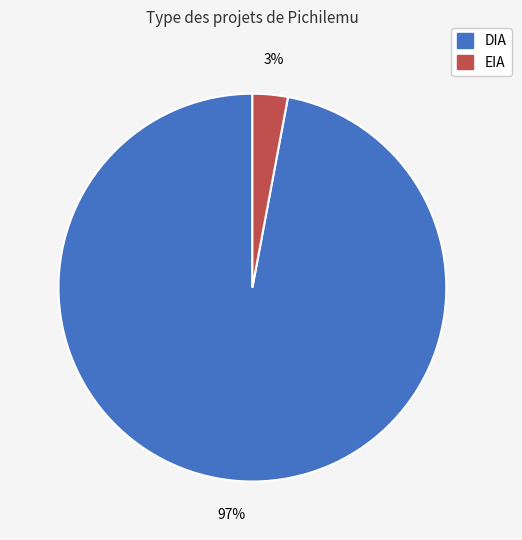

Rank the categories by value from highest to lowest.

DIA, EIA